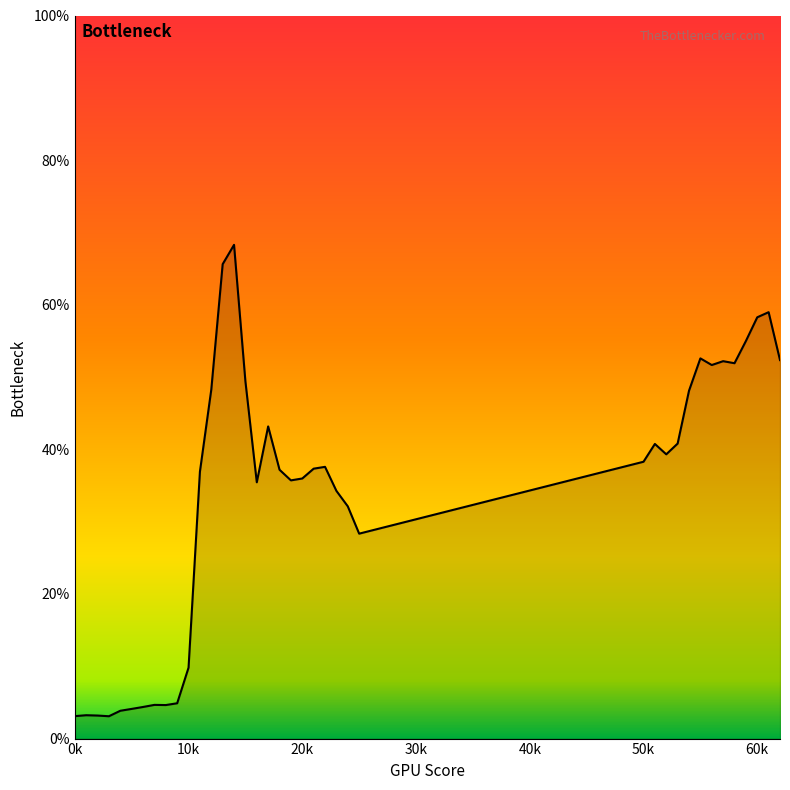

What is the sum of all values?

1314.7